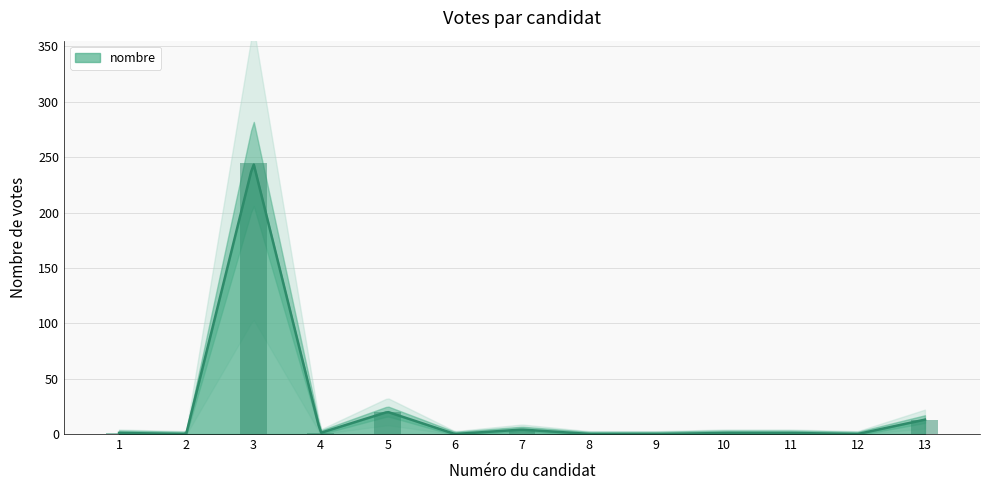

Count the number of data series in this chart.

1